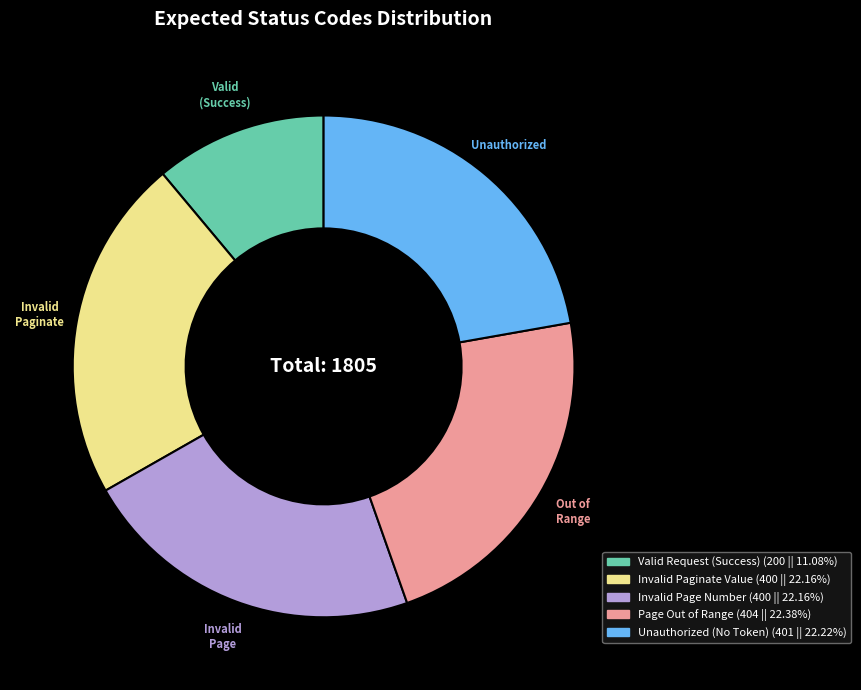

Count the number of slices in the pie.

5